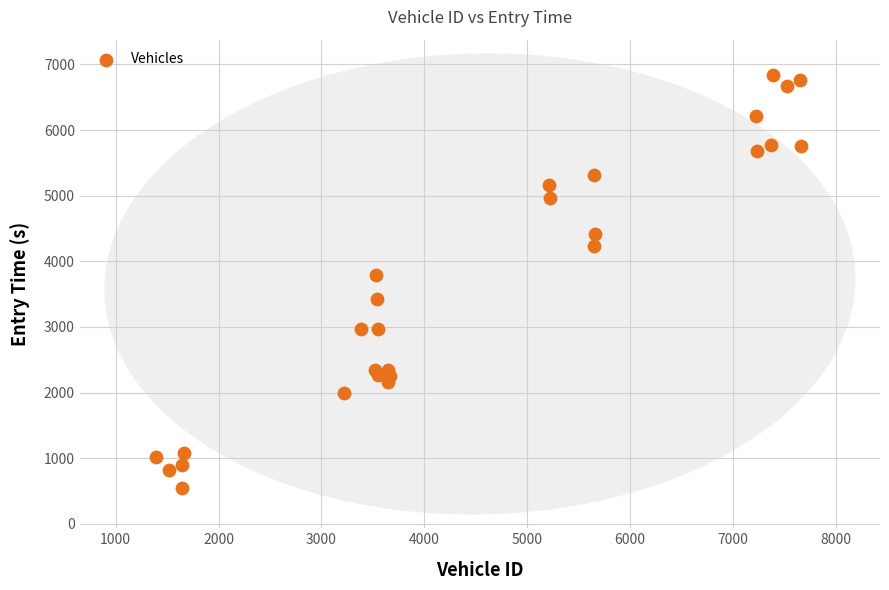

What is the range of X values (max minus min)?

6268.0